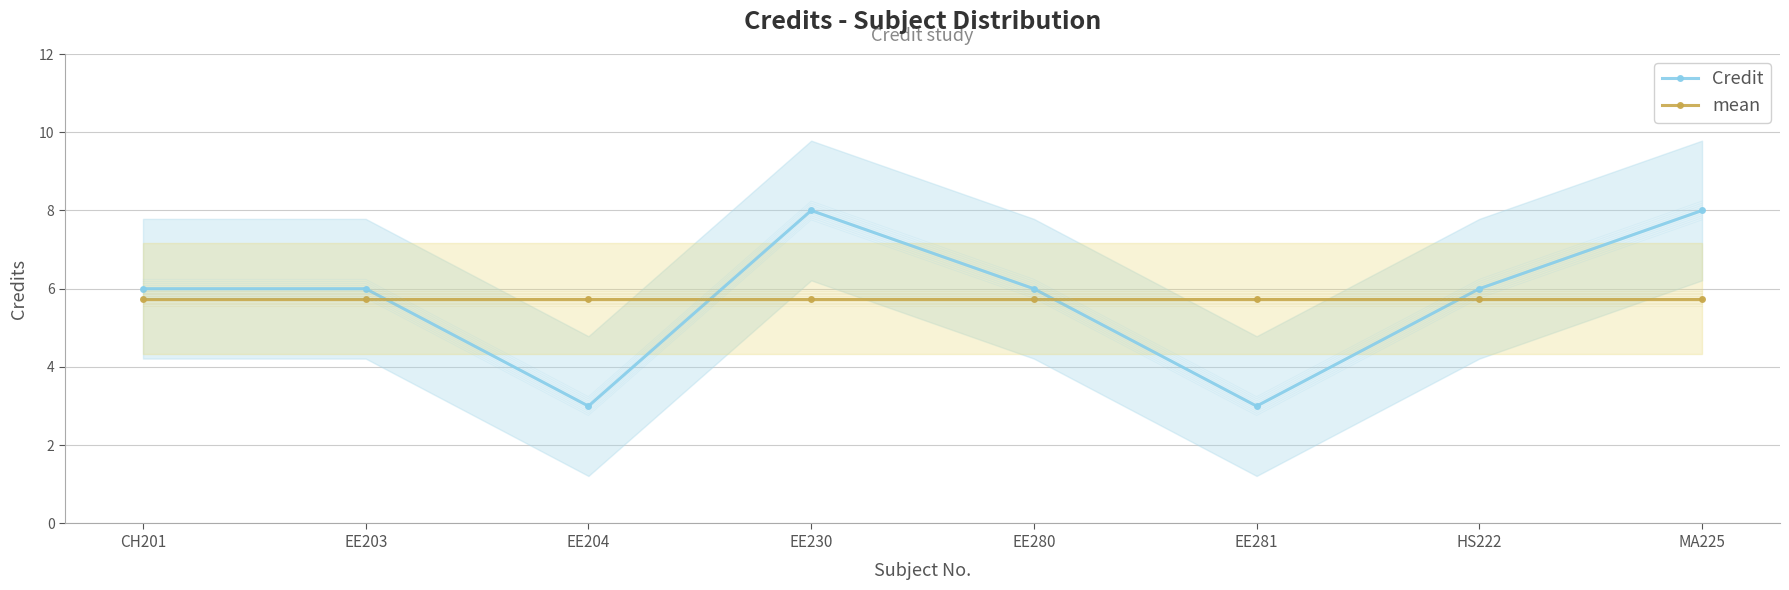

What is the average value of the Credit series?

5.8